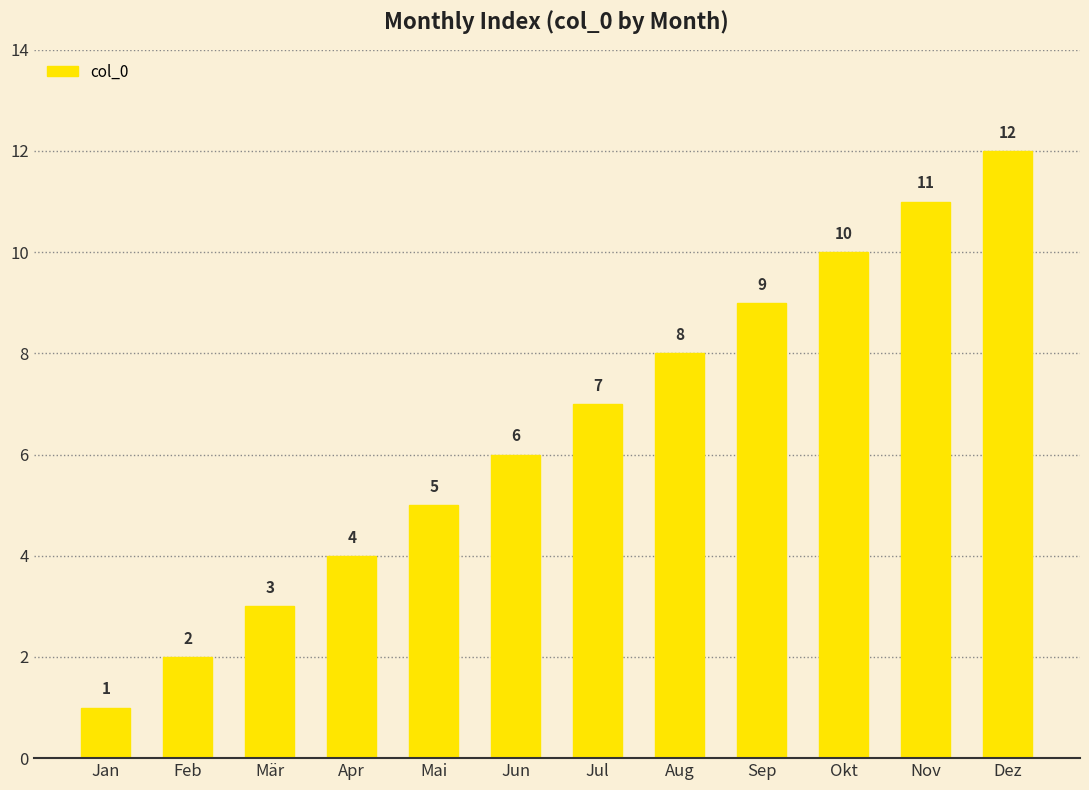

What is the smallest value displayed?

1